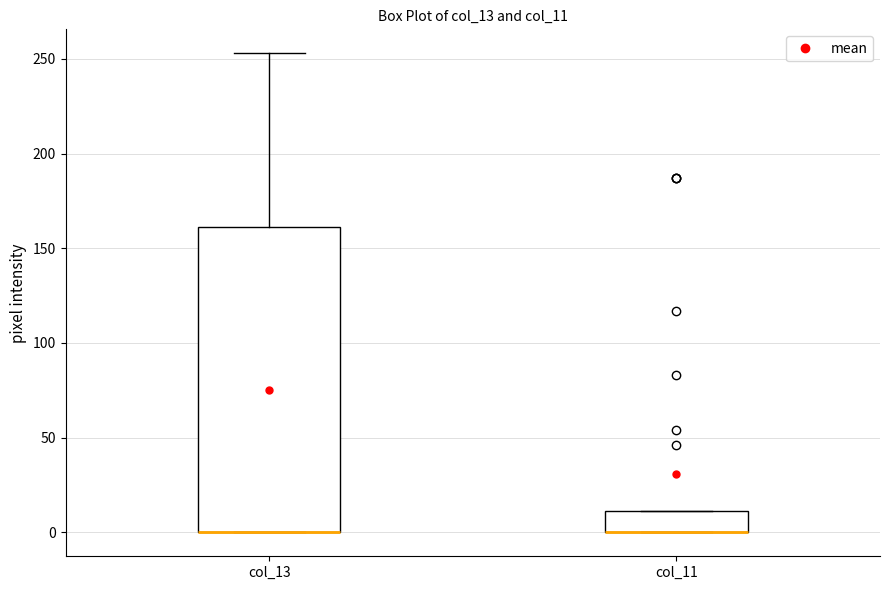

Reading left to right, transcribe this box plot: for each box, give where its median line is, the range the box spans, and where its two whiskers end, as read against the y-axis. The values are not printed on the chart, so give them approximately, as read against the axis.

col_13: median 0 (drawn on the box's lower edge), box 0 to 160, whiskers 0 to 255
col_11: median 0 (drawn on the box's lower edge), box 0 to 10, whiskers 0 to 10